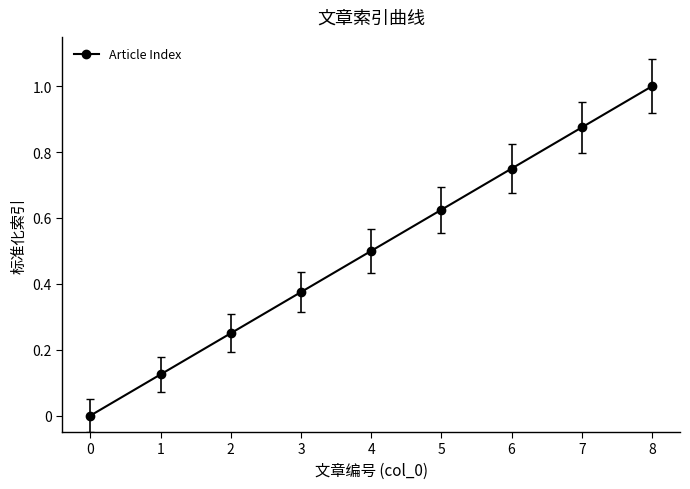

Is it true that the value at 6 is 1.1?

False